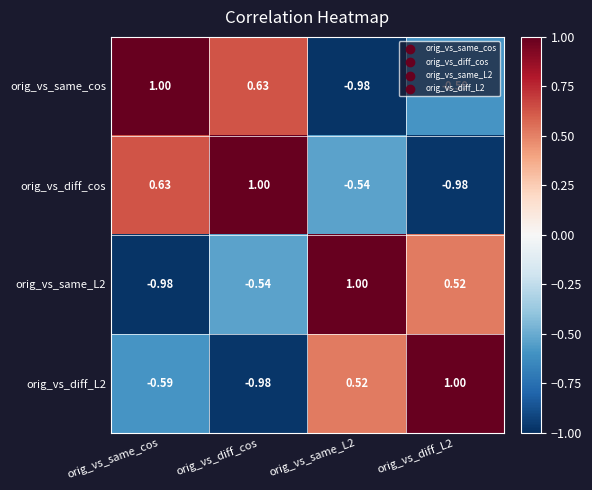

Is the value of orig_vs_same_L2 at orig_vs_diff_L2 greater than the value of orig_vs_diff_L2 at orig_vs_same_cos?

Yes